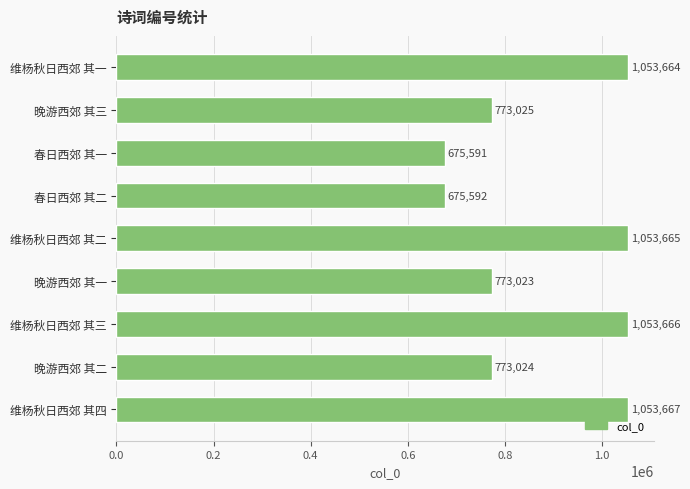

Reading top to bottom, transcribe all the data shown in this chart.

1053664	773025	675591	675592	1053665	773023	1053666	773024	1053667